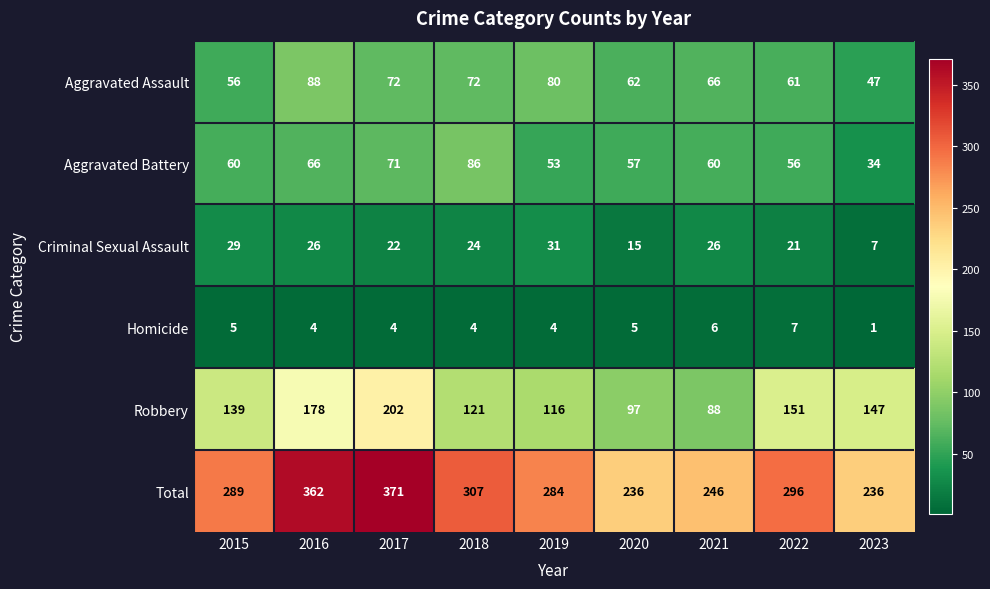

What is the maximum value shown in the chart?

371